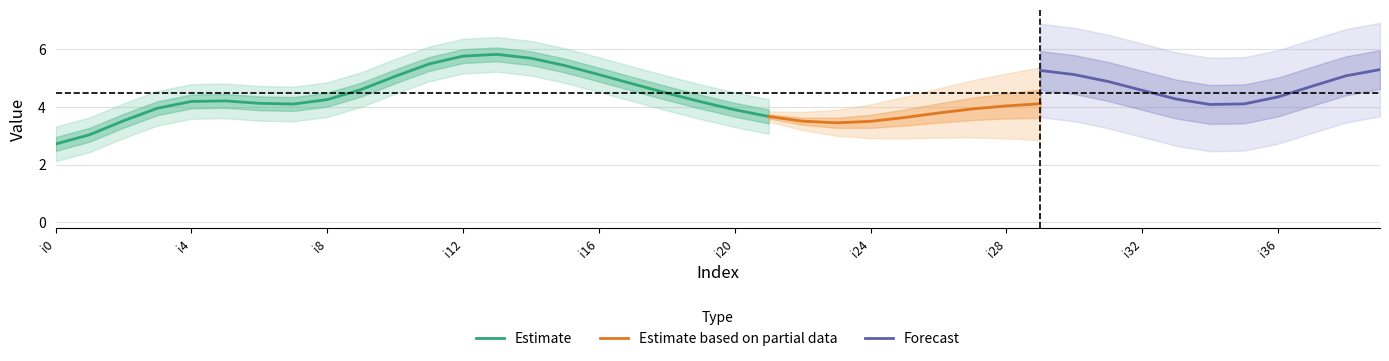

What is the minimum value for Estimate?

2.7